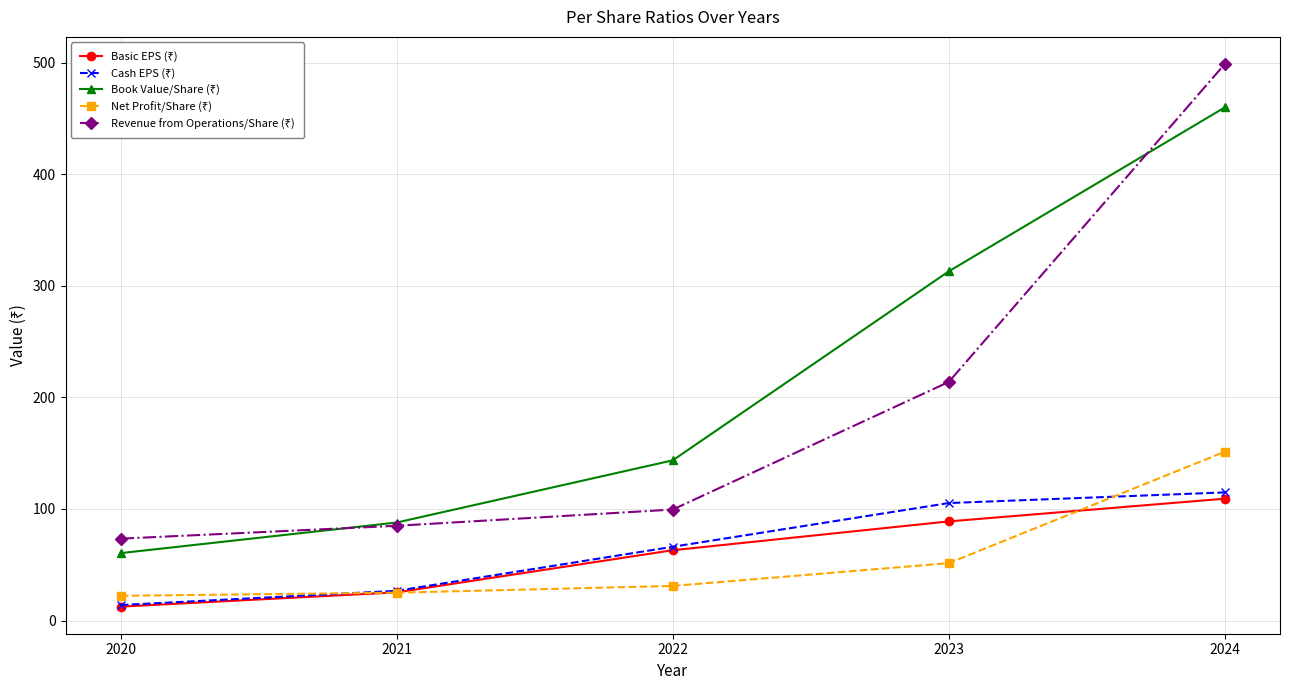

At which category is the sum across all series the highest?

2024